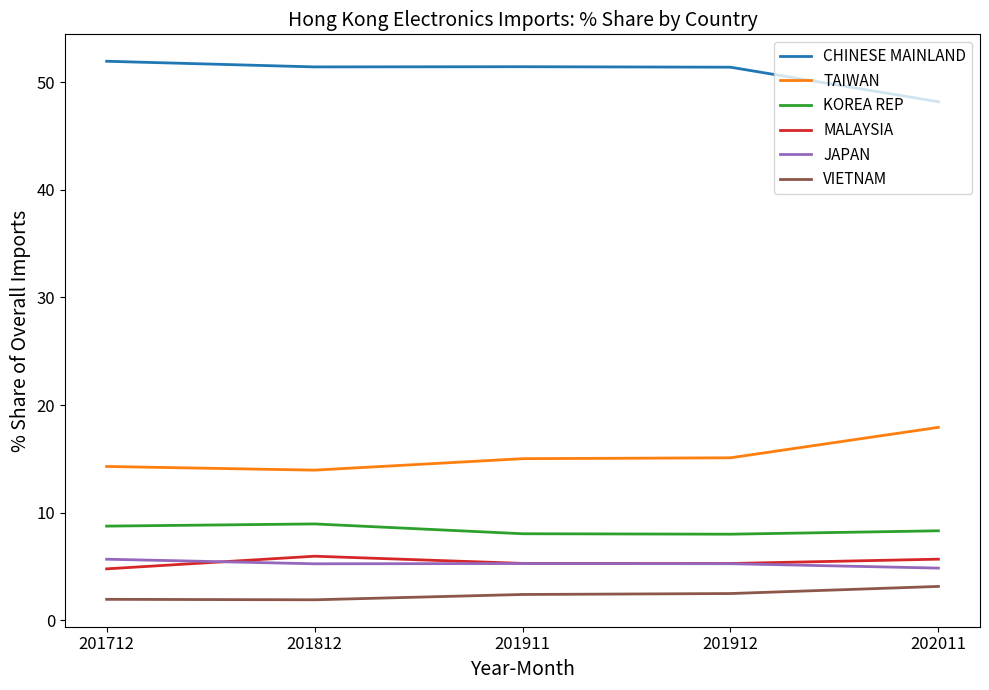

Count the number of categories in the chart.

5